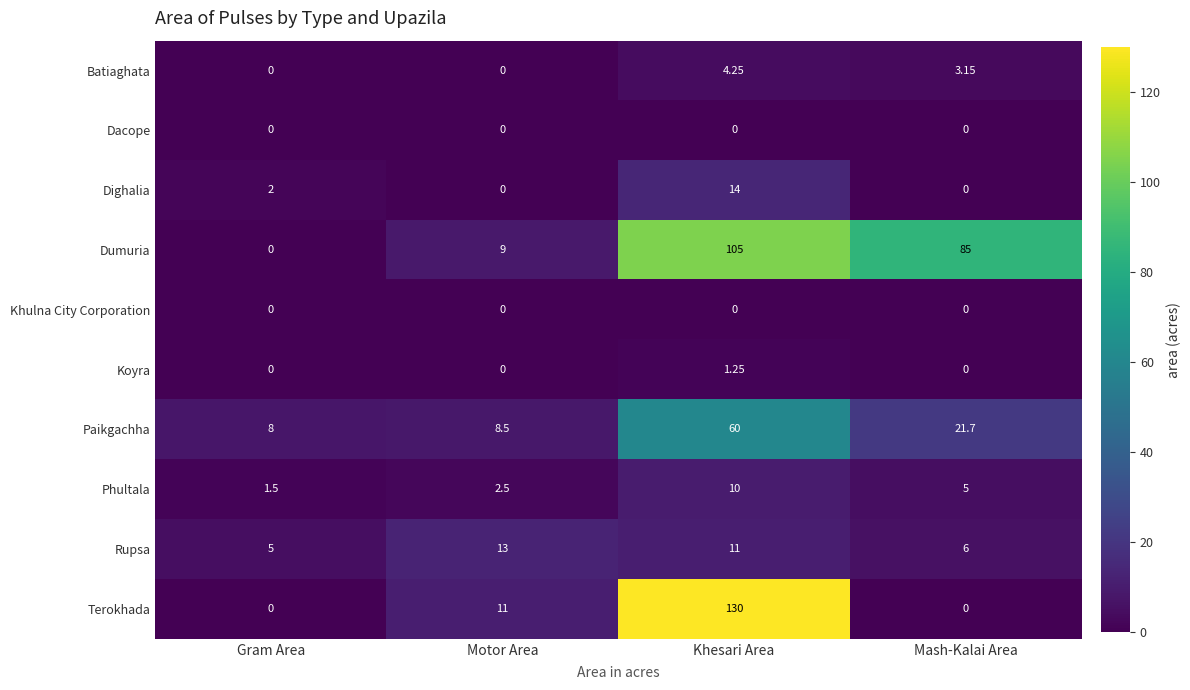

Which series changed the most between Gram Area and Khesari Area?

Terokhada